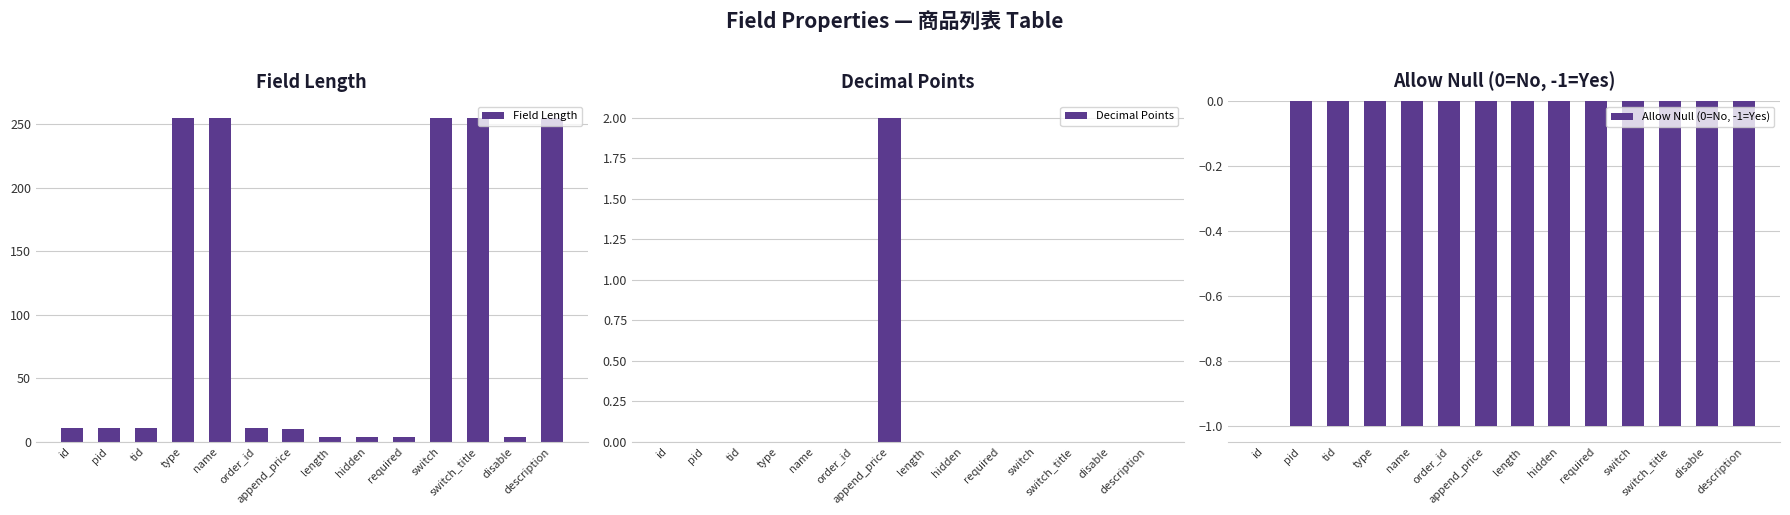

What is the greatest value displayed?

255